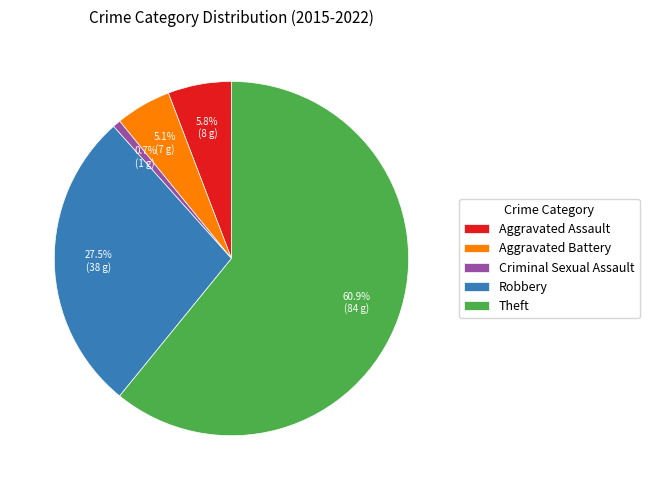

To the nearest percent, what is the average slice percentage?

20%